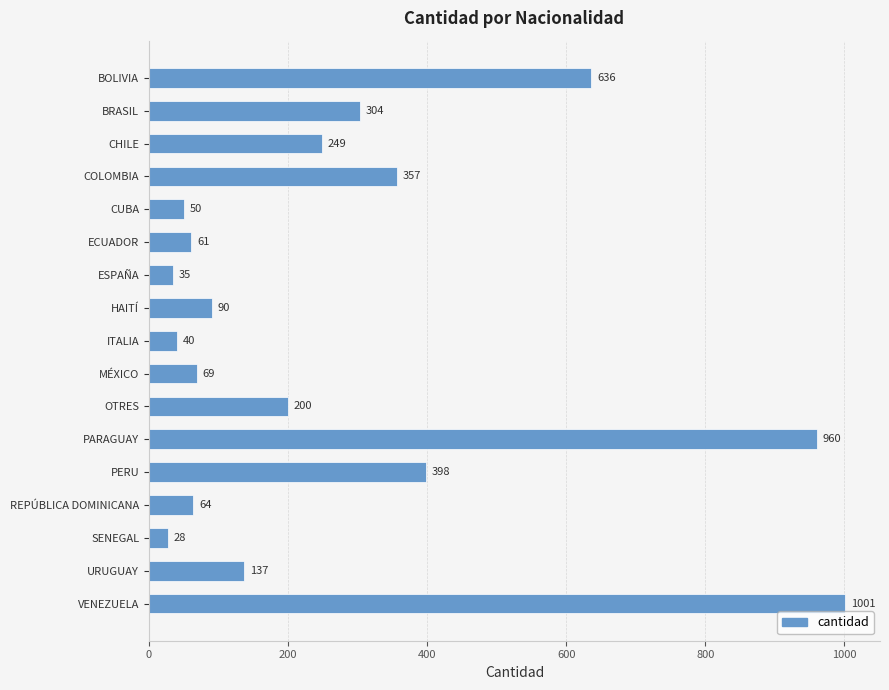

List the labels in order of value, smallest first.

SENEGAL, ESPAÑA, ITALIA, CUBA, ECUADOR, REPÚBLICA DOMINICANA, MÉXICO, HAITÍ, URUGUAY, OTRES, CHILE, BRASIL, COLOMBIA, PERU, BOLIVIA, PARAGUAY, VENEZUELA